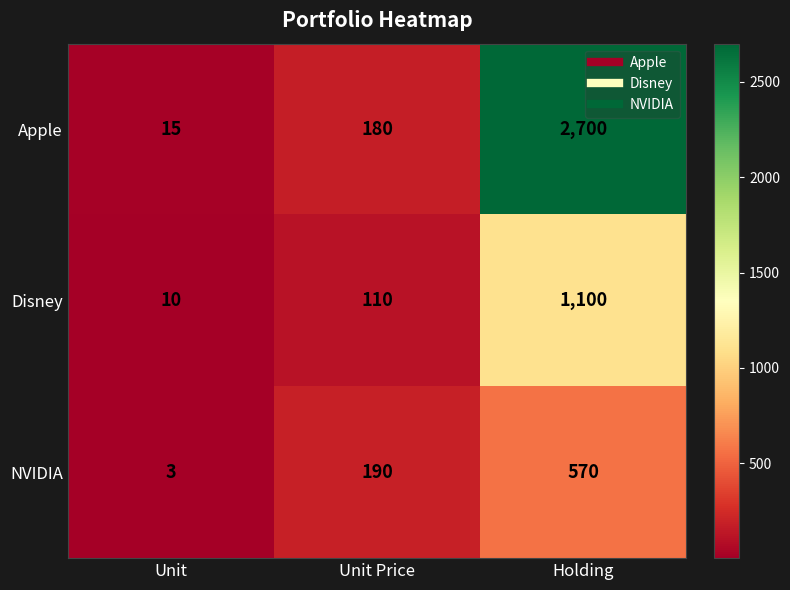

Reading left to right, list all the values displayed in this chart.

Apple: 15	180	2700
Disney: 10	110	1100
NVIDIA: 3	190	570